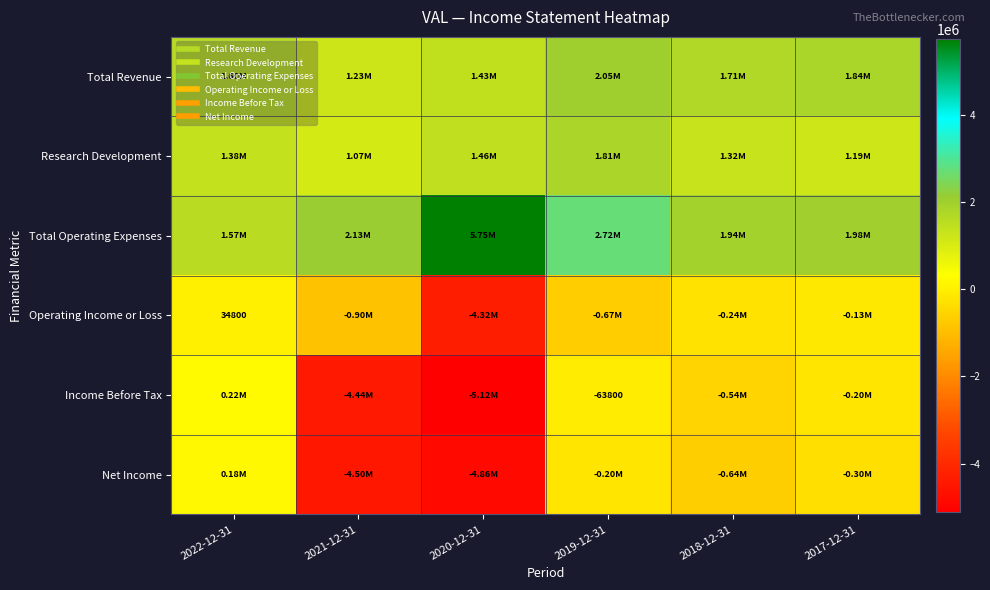

At which category is the sum across all series the highest?

2019-12-31